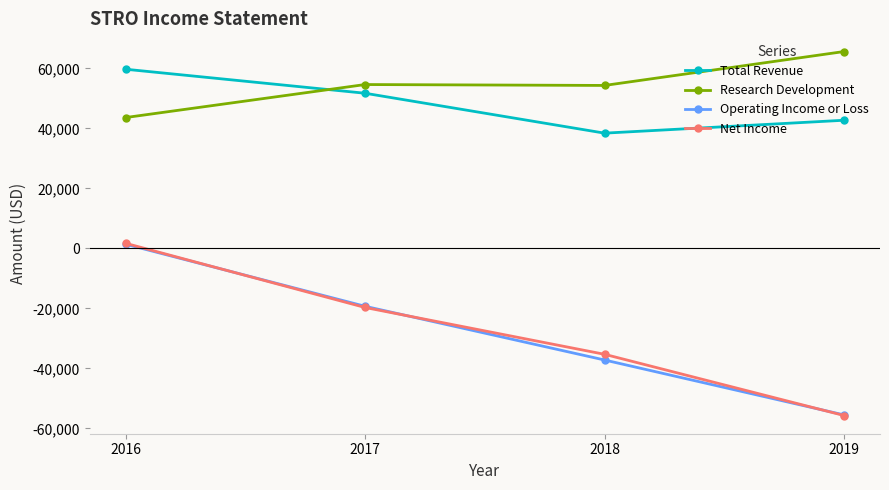

What is the sum of all Total Revenue values?

192500